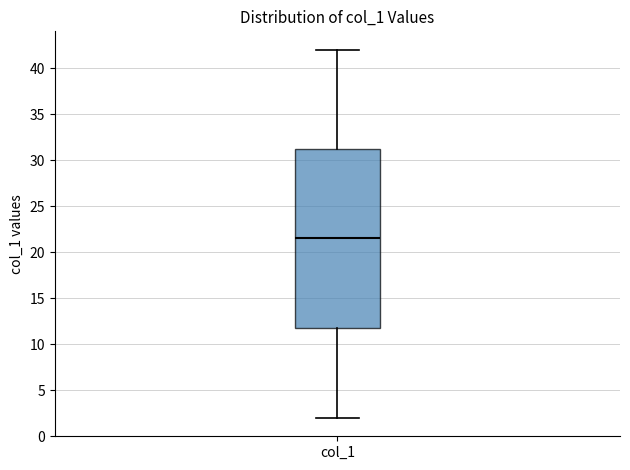

Read this box plot against the y-axis: the position of the median line, the range covered by the box, and the ends of both whiskers. The values are not printed on the chart, so give them approximately, as read against the axis.

median 21.5, box 12.0 to 31.5, whiskers 2.0 to 42.0